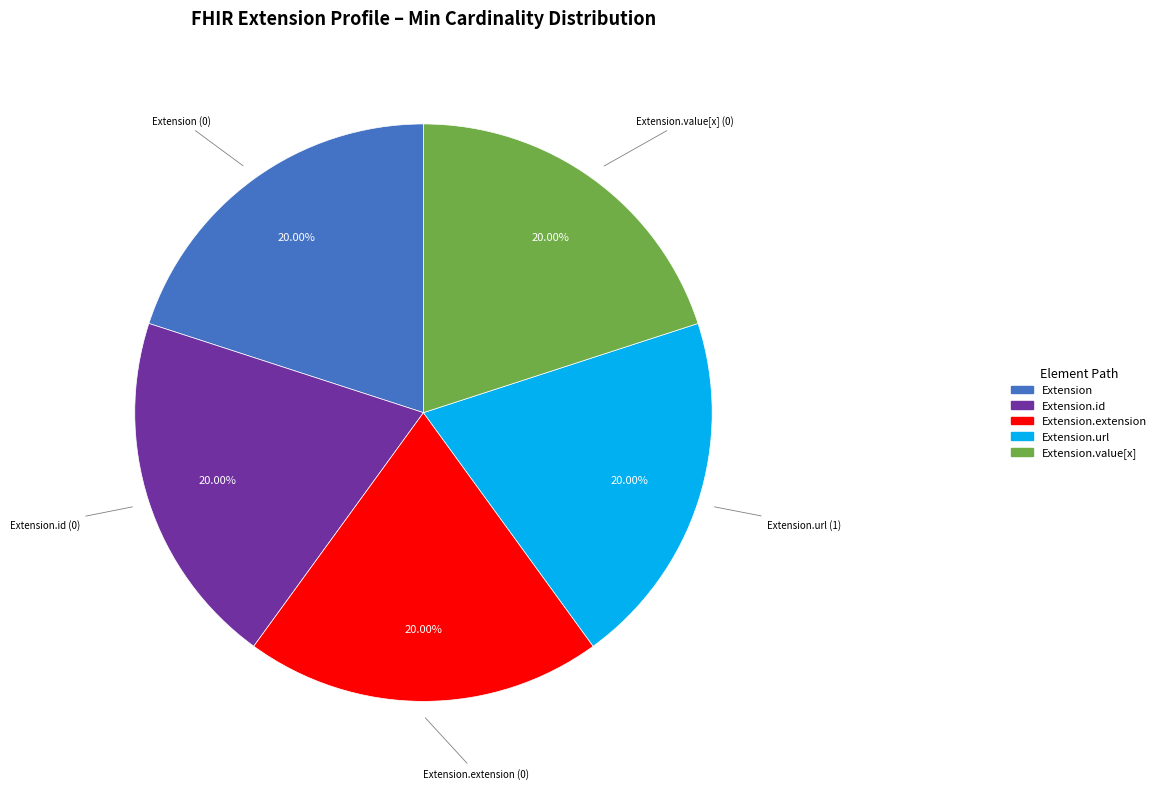

Does any single category account for the majority?

No